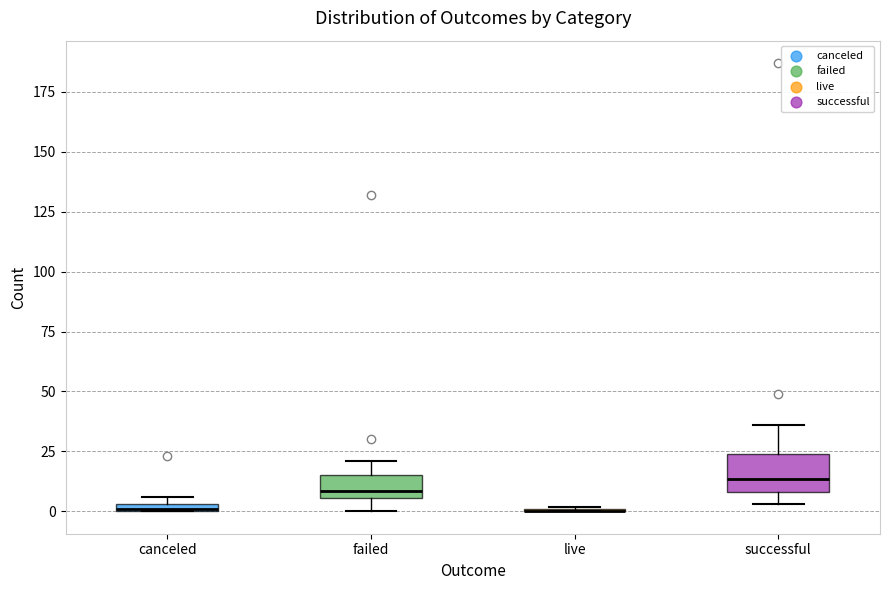

Which box is the tallest, from its lower edge to its upper edge?

successful